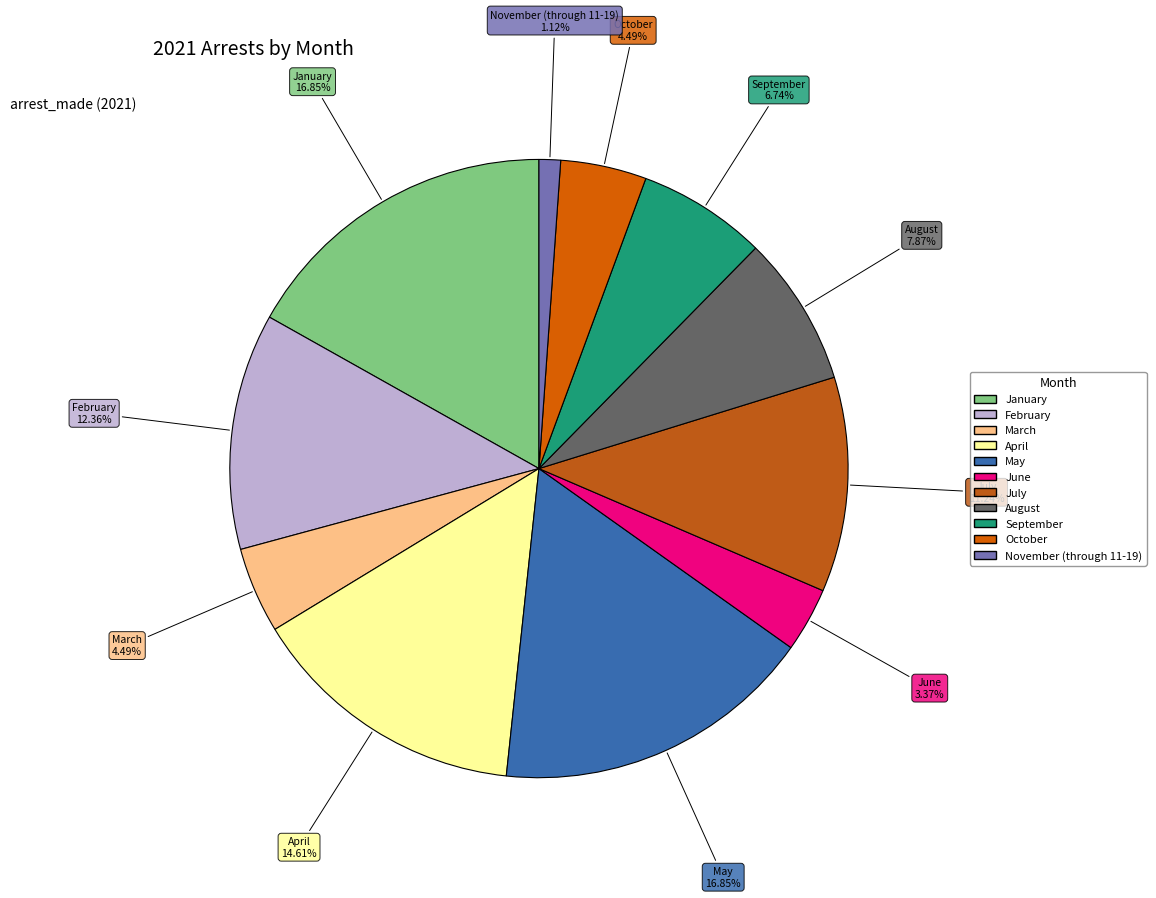

How many slices are in this pie chart?

11